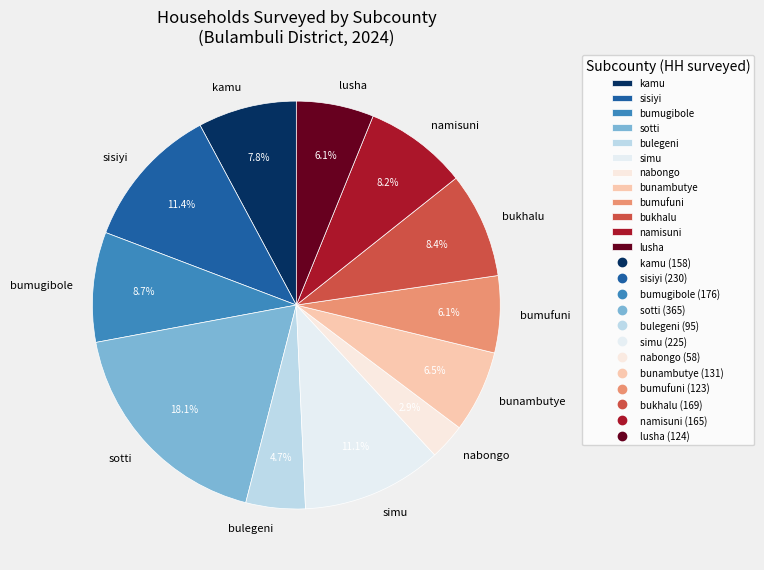

Between bumufuni and sotti, which is larger?

sotti